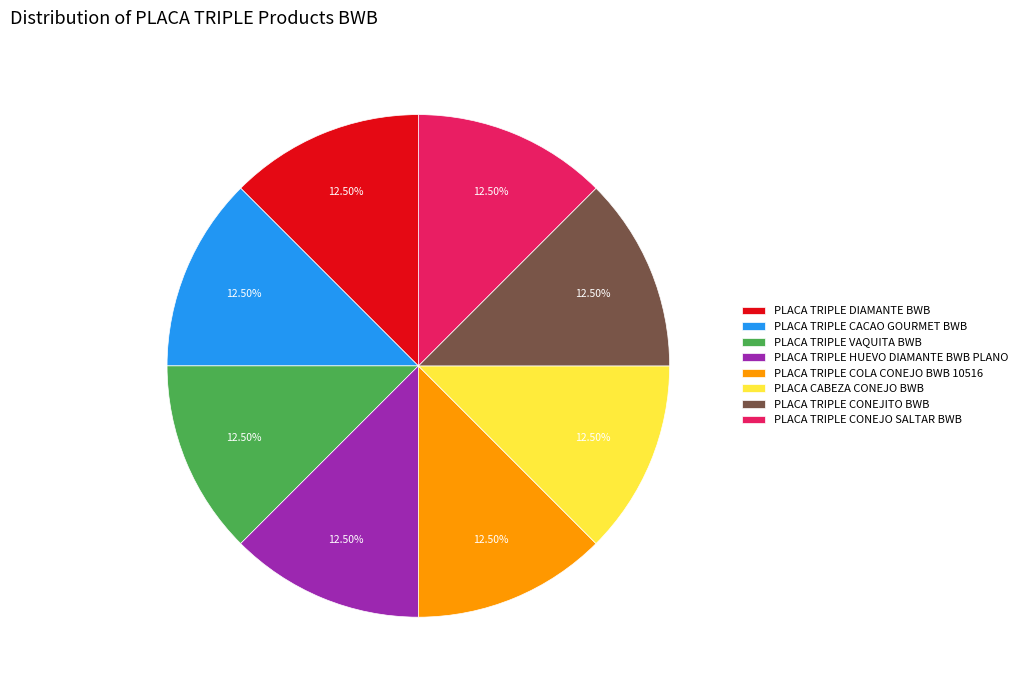

The PLACA TRIPLE COLA CONEJO BWB 10516 slice represents 3% of the pie. True or false?

False